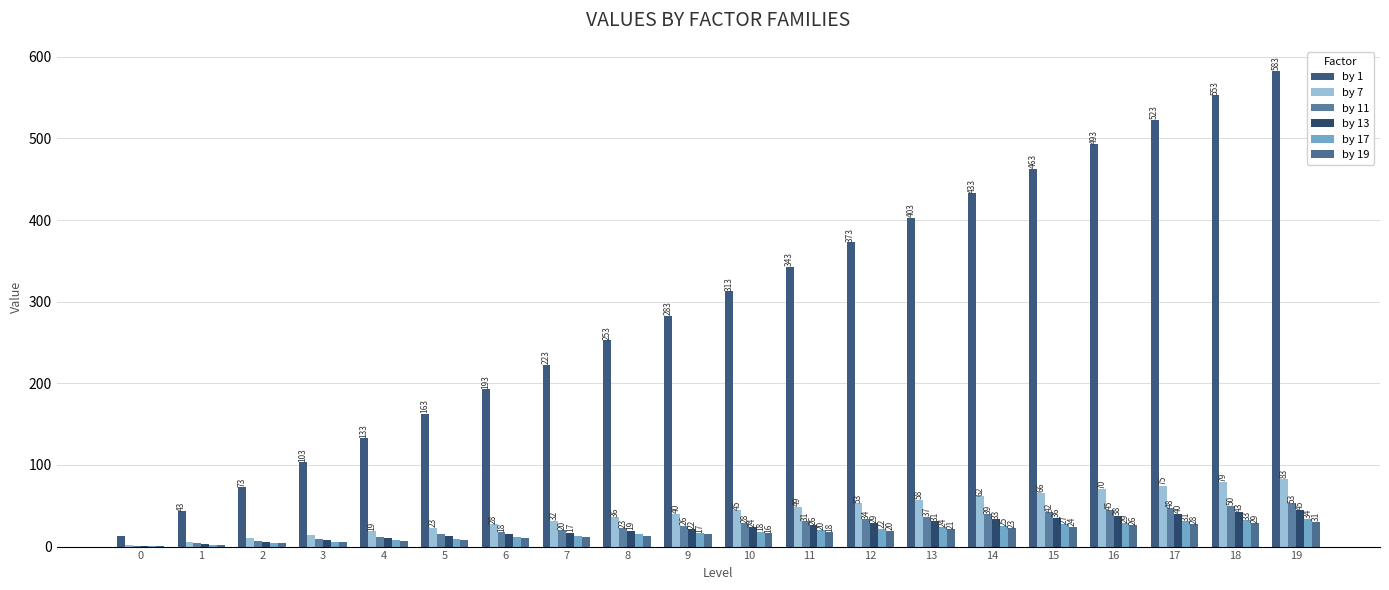

Which series has the widest spread of values?

by 1